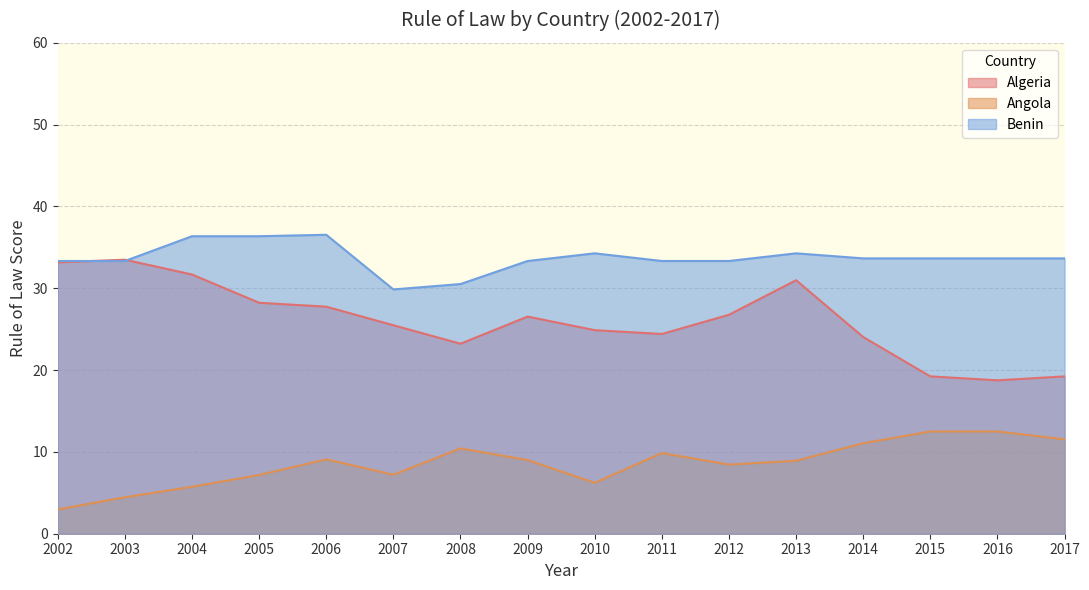

What are all the series names shown in the legend?

Algeria, Angola, Benin